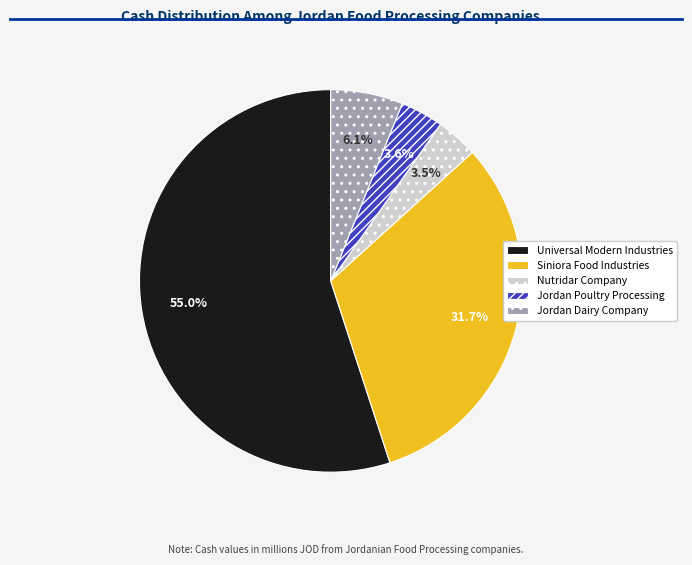

How many segments does this pie chart have?

5